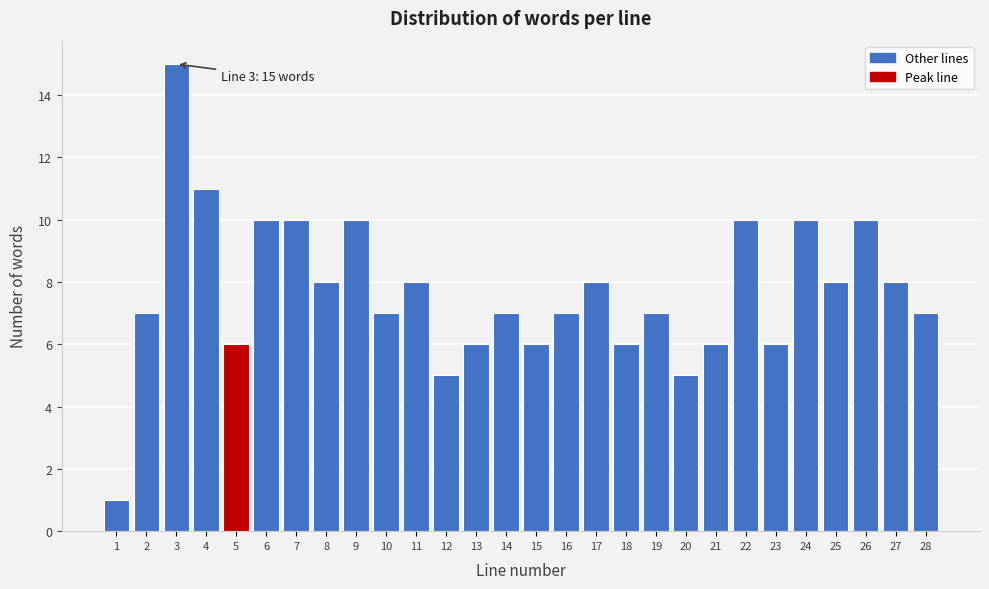

Reading left to right, what are all the values shown in this chart?

1=1	2=7	3=15	4=11	5=6	6=10	7=10	8=8	9=10	10=7	11=8	12=5	13=6	14=7	15=6	16=7	17=8	18=6	19=7	20=5	21=6	22=10	23=6	24=10	25=8	26=10	27=8	28=7